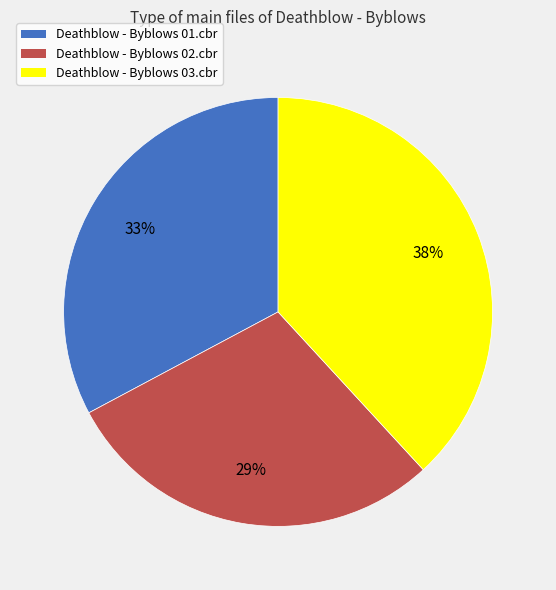

The Deathblow - Byblows 03.cbr slice represents 38% of the pie. True or false?

True